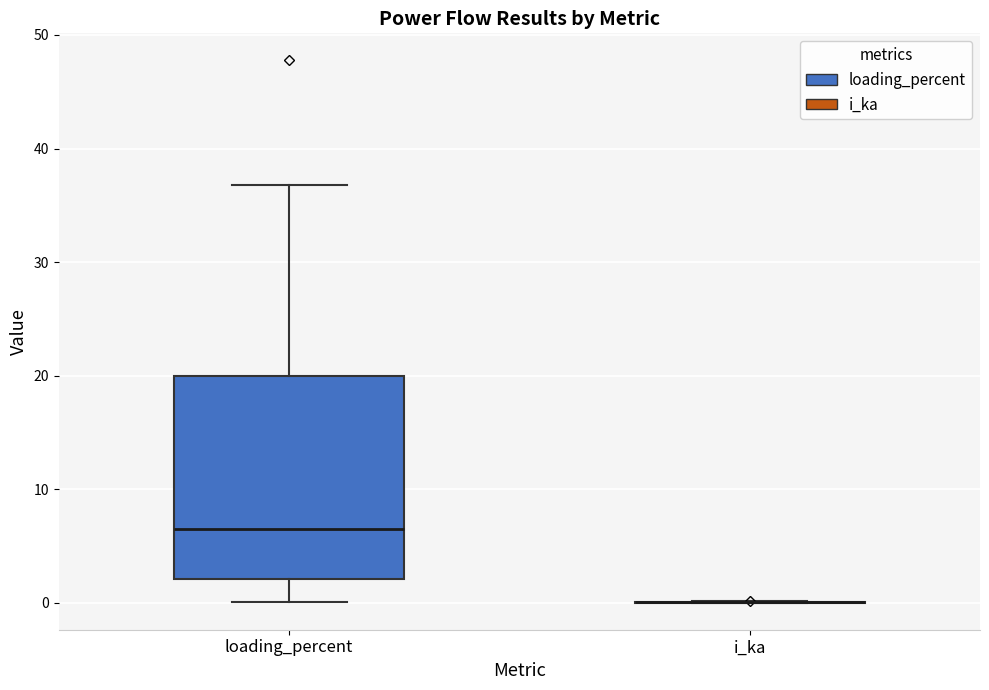

Which box is the tallest, from its lower edge to its upper edge?

loading_percent